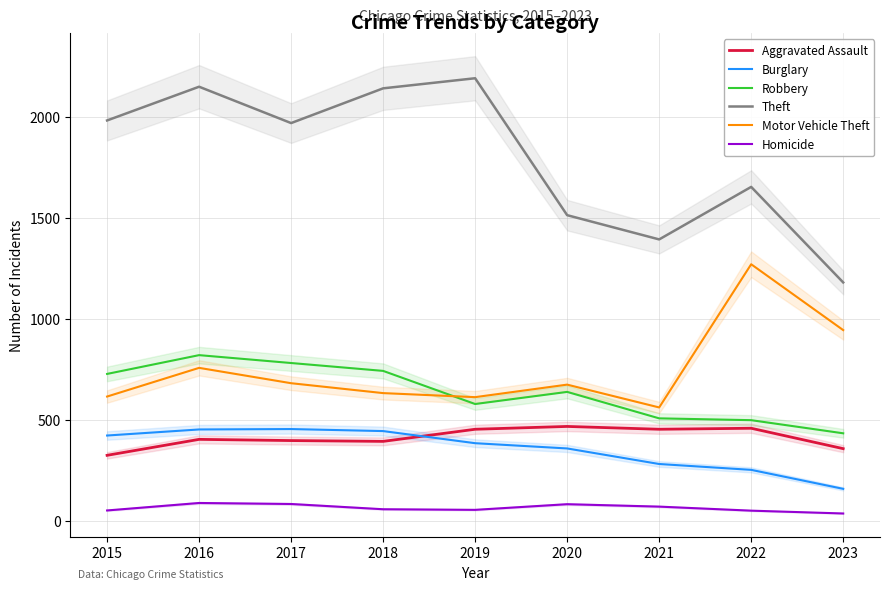

What is the value of the Homicide point at the 2nd from the left?

87